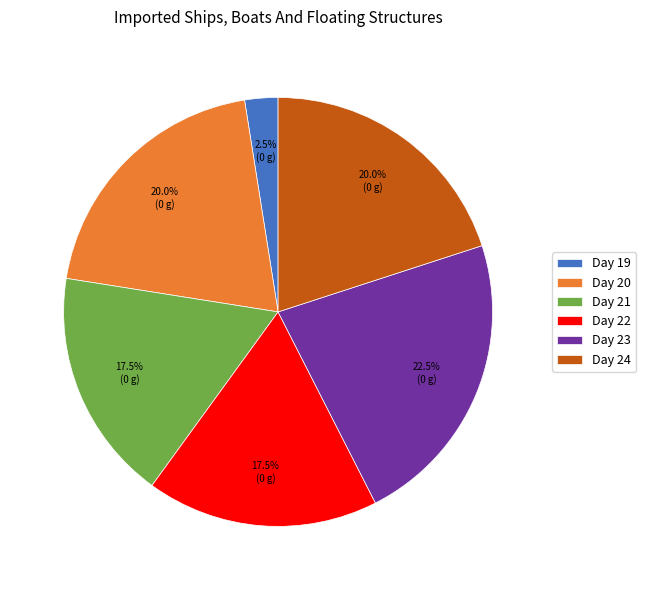

Is there any slice that represents more than half of the pie?

No